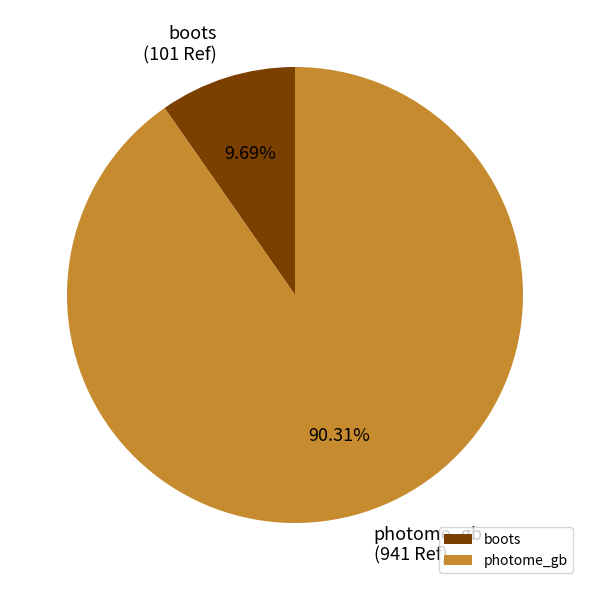

Is it true that boots is 19% of the pie?

False